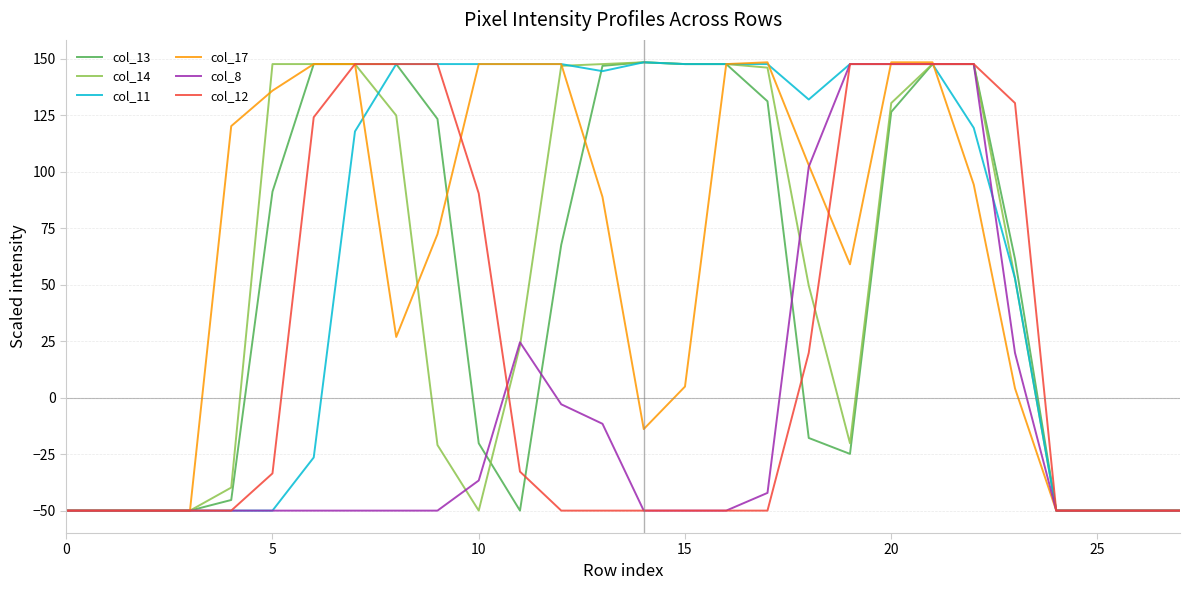

What is the smallest value displayed?

-50.0